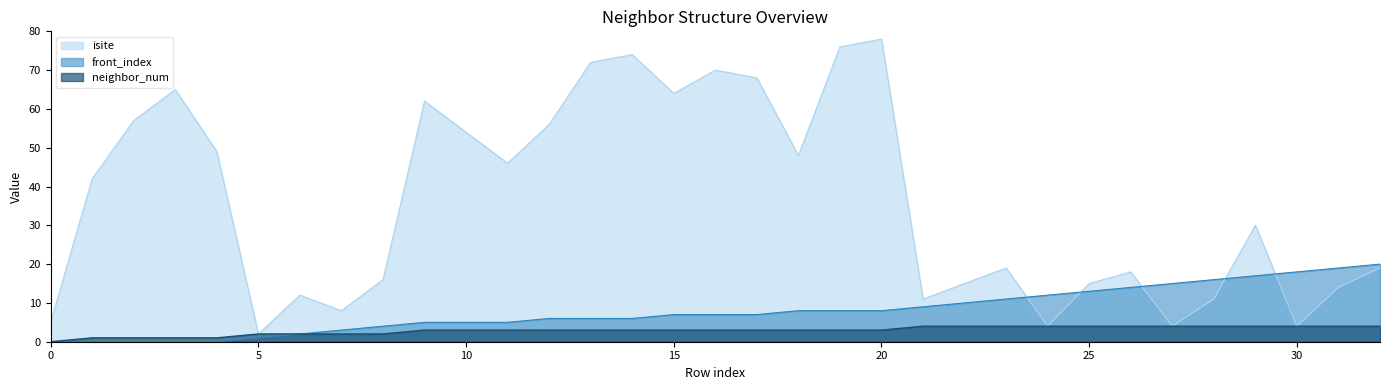

List the labels in order of neighbor_num value, smallest first.

0, 1, 2, 3, 4, 5, 6, 7, 8, 9, 10, 11, 12, 13, 14, 15, 16, 17, 18, 19, 20, 21, 22, 23, 24, 25, 26, 27, 28, 29, 30, 31, 32